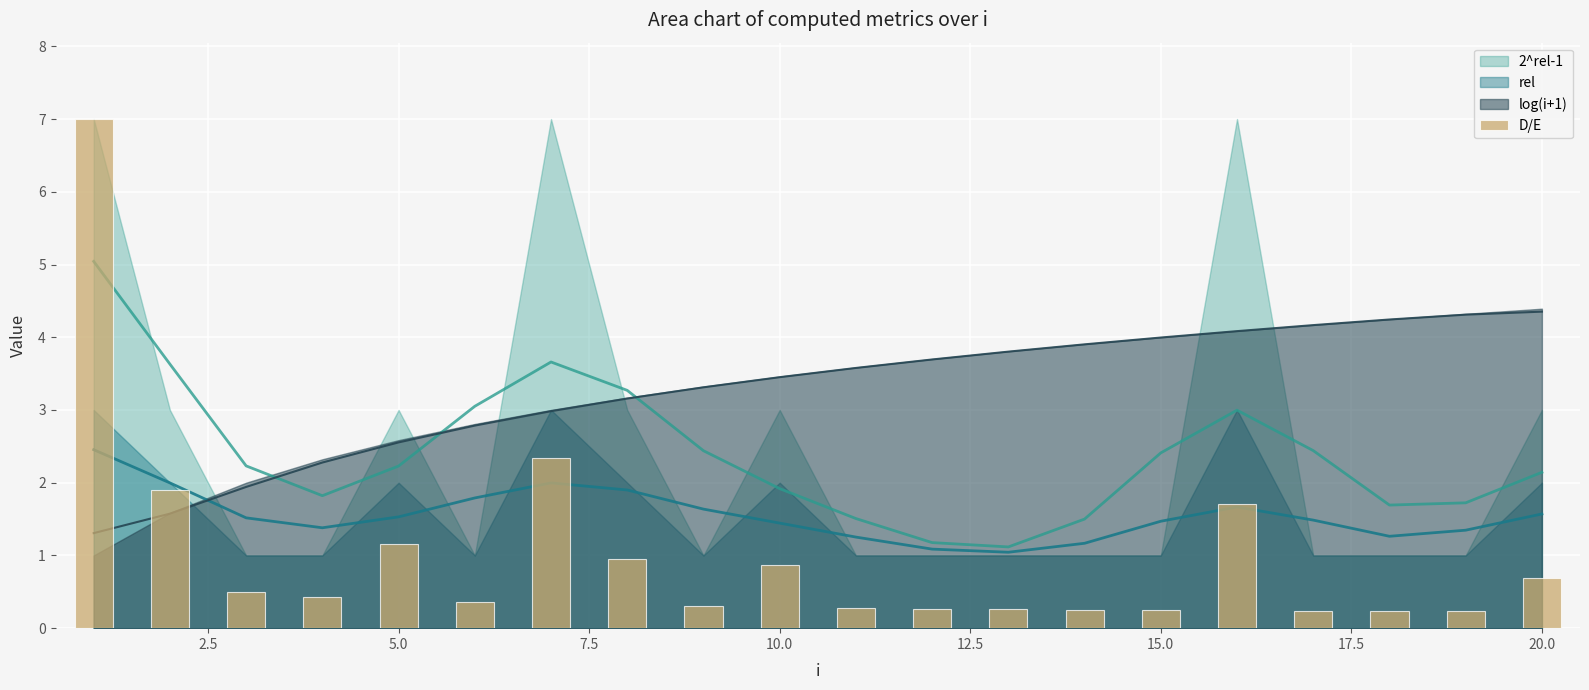

Reading left to right, what are all the values shown in this chart?

7.0	1.9	0.5	0.4	1.2	0.4	2.3	0.9	0.3	0.9	0.3	0.3	0.3	0.3	0.2	1.7	0.2	0.2	0.2	0.7